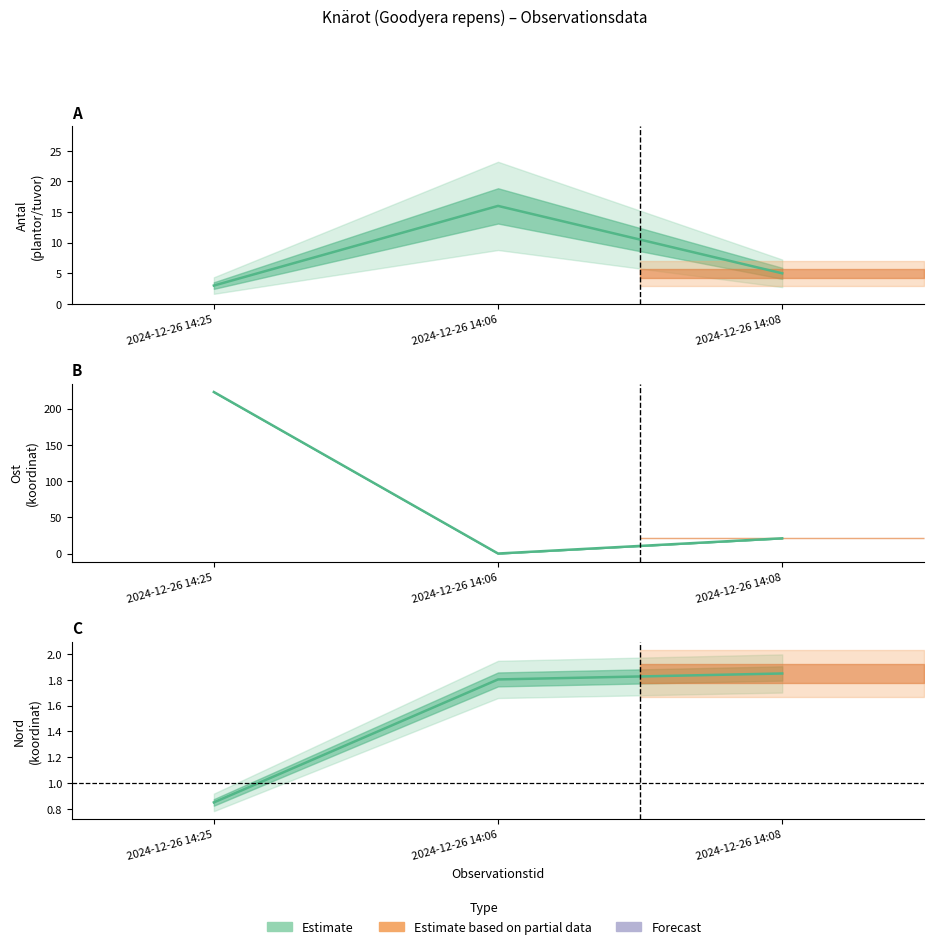

Reading left to right, what are all the values shown in this chart?

Antal: 2024-12-26 14:25=3.0	2024-12-26 14:06=16.0	2024-12-26 14:08=5.0
Ost: 2024-12-26 14:25=223.0	2024-12-26 14:06=0.0	2024-12-26 14:08=21.0
Nord: 2024-12-26 14:25=0.8	2024-12-26 14:06=1.8	2024-12-26 14:08=1.8